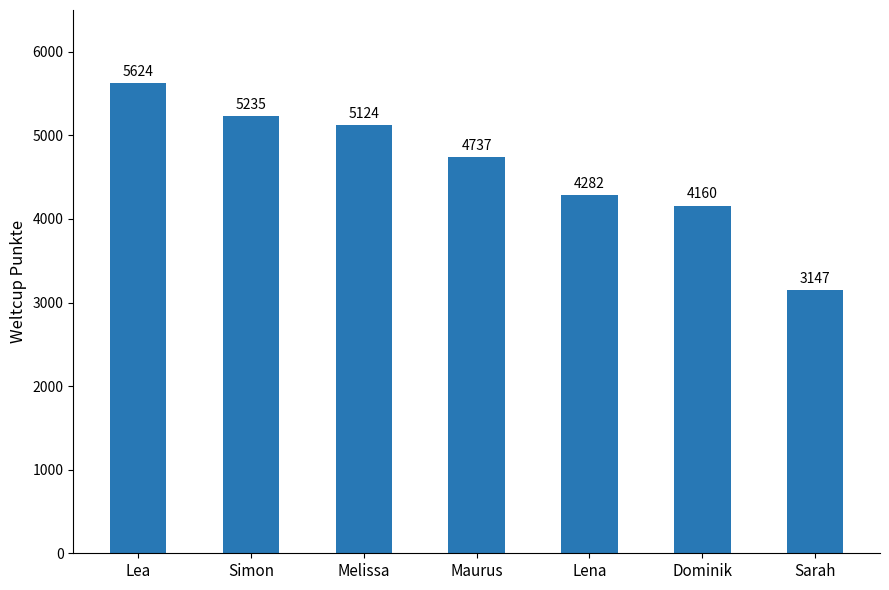

Reading right to left, transcribe all the data shown in this chart.

3147	4160	4282	4737	5124	5235	5624